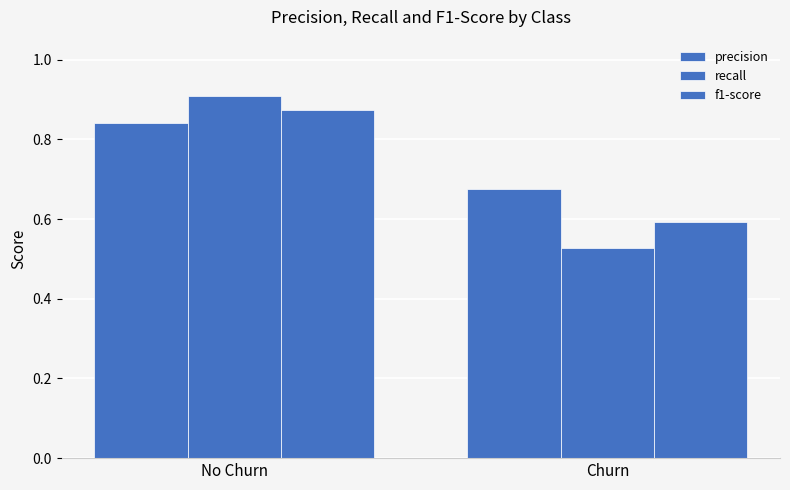

How many data points does each series have?

2